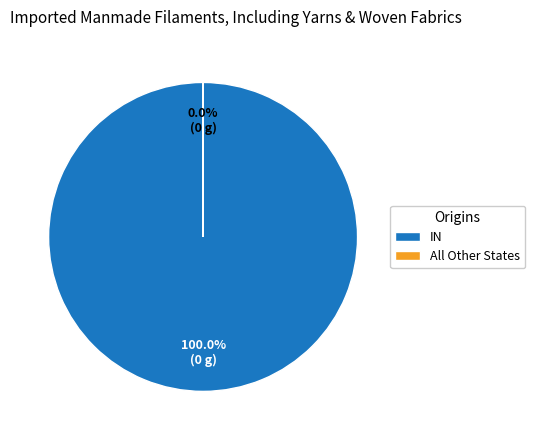

Does any single category account for the majority?

Yes